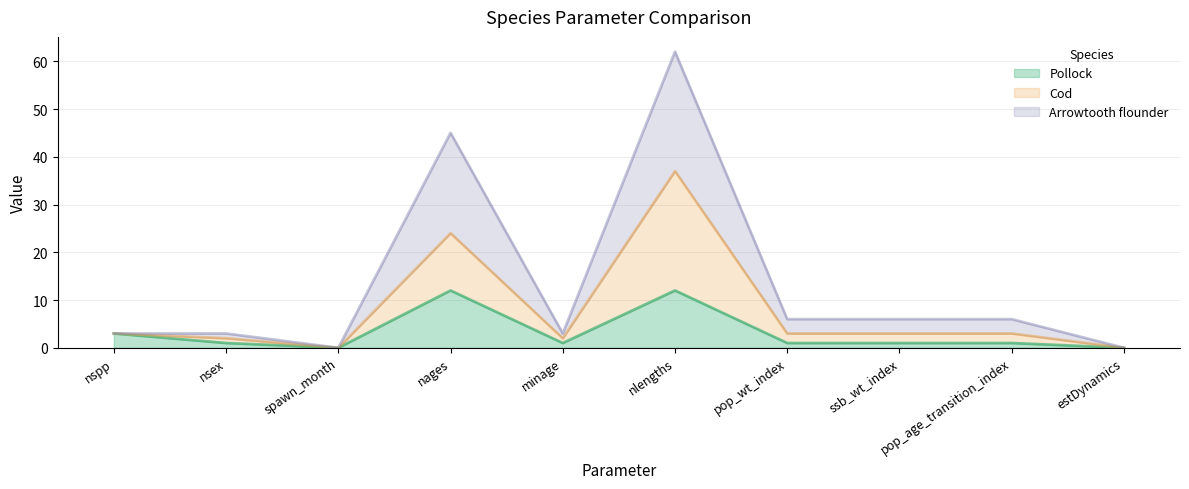

True or false: Pollock has more than 1 points higher than both neighbors.

True